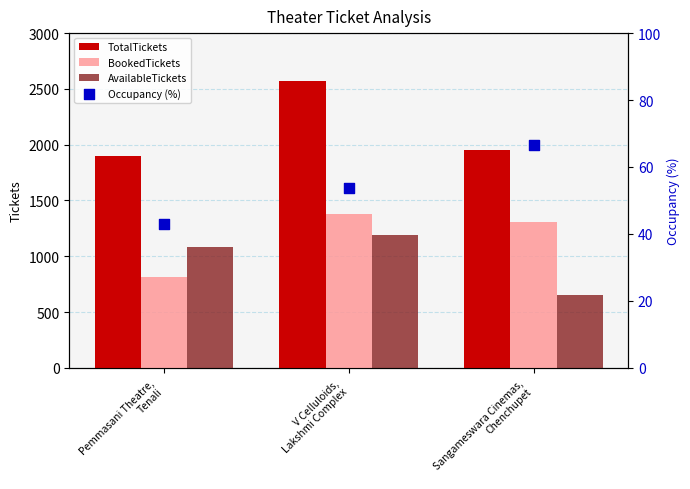

What is the total value across all series at Pemmasani Theatre,
Tenali?

3834.9